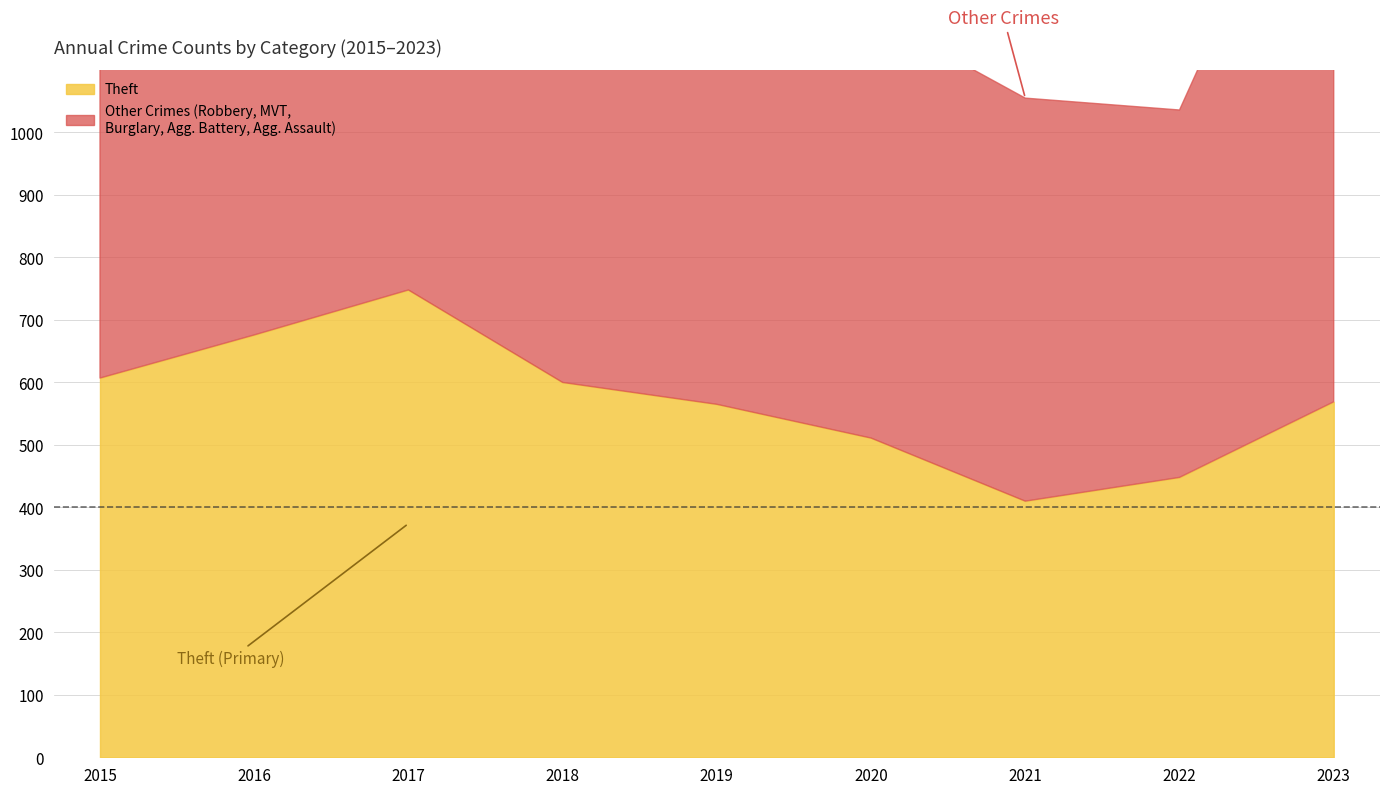

True or false: Robbery and Motor Vehicle Theft cross at least once.

True